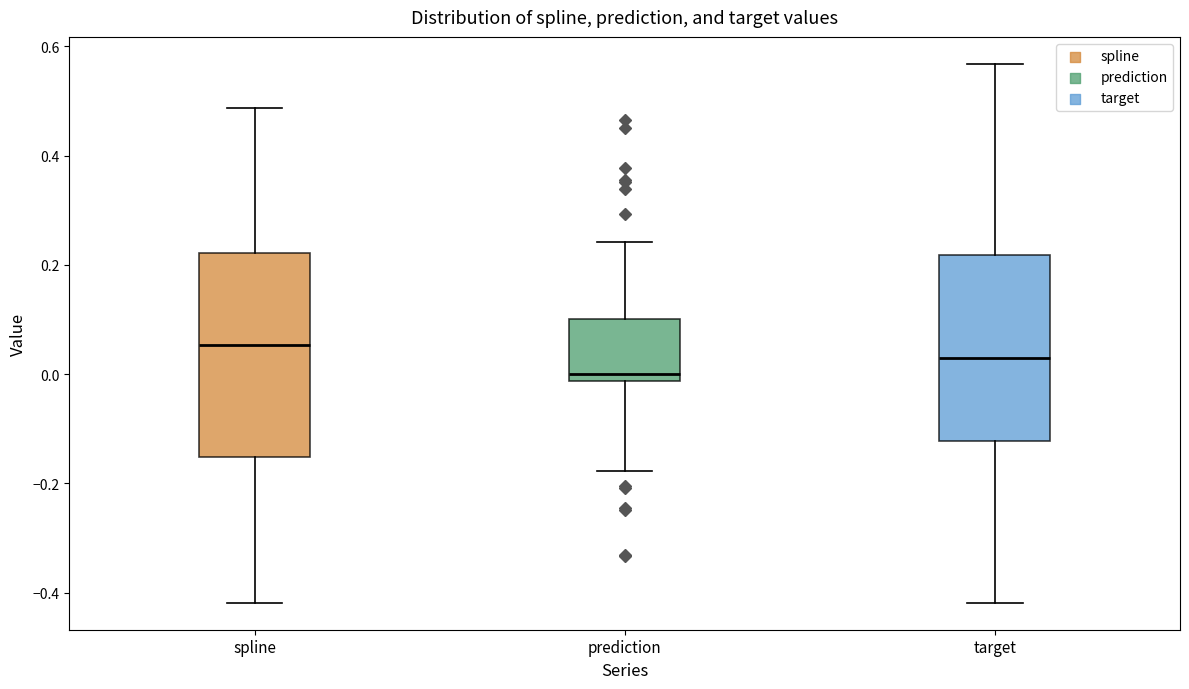

Where is the lower edge of the box for spline on the y-axis? The values are not printed on the chart, so give them approximately, as read against the axis.

-0.16